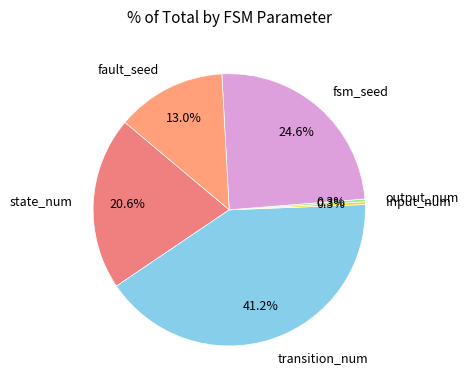

How much of the chart is everything except state_num?

79.4%